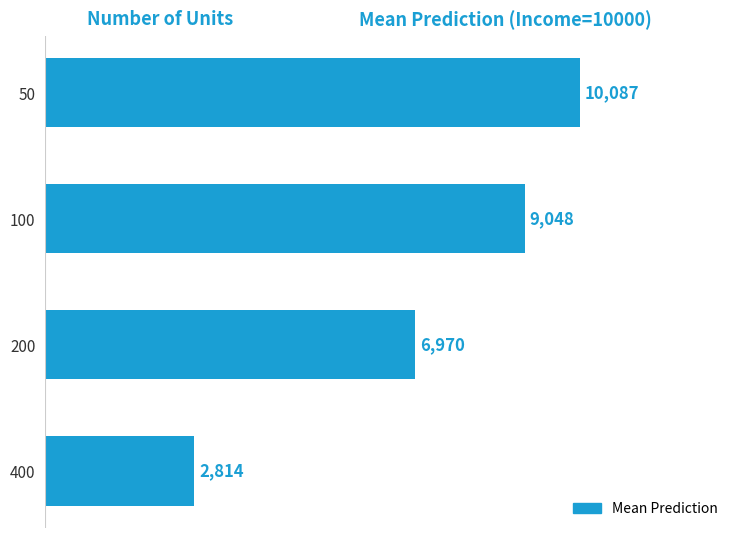

Between 400 and 50, which is larger?

50